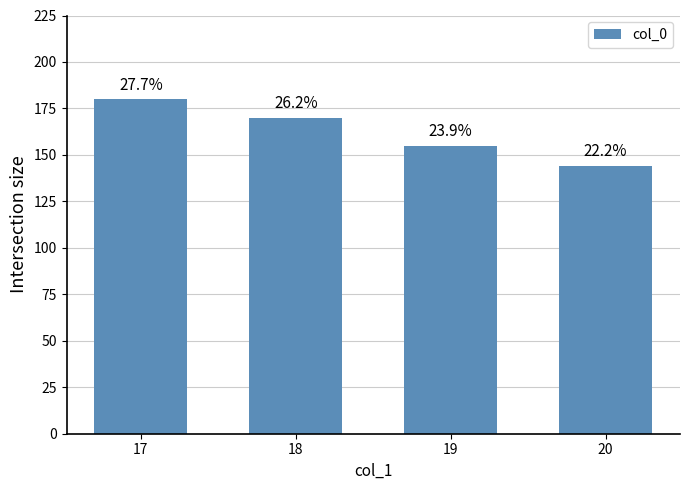

What is the value of the 4th bar from the left?

144